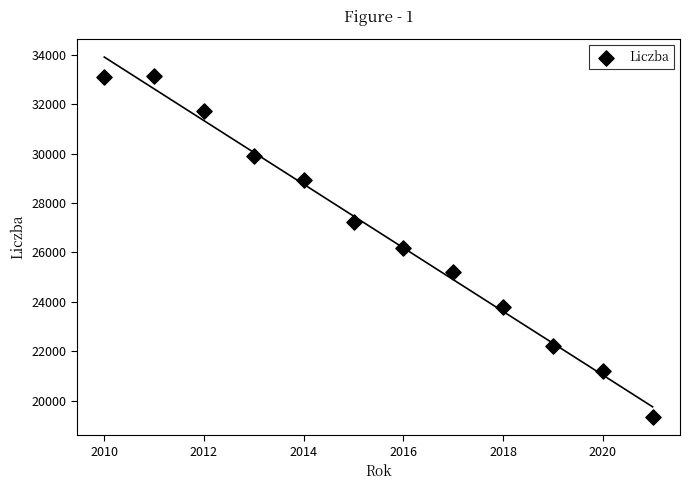

What is the average Y value?

26829